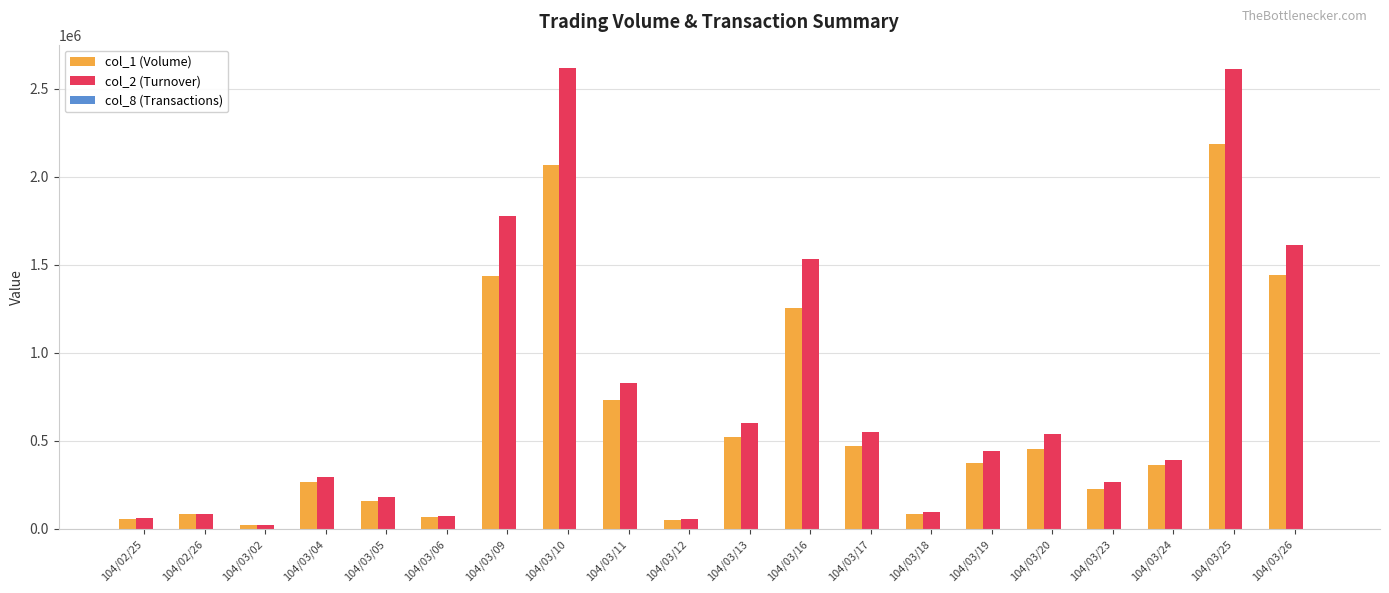

Which series has the largest total across all categories?

col_2 (Turnover)